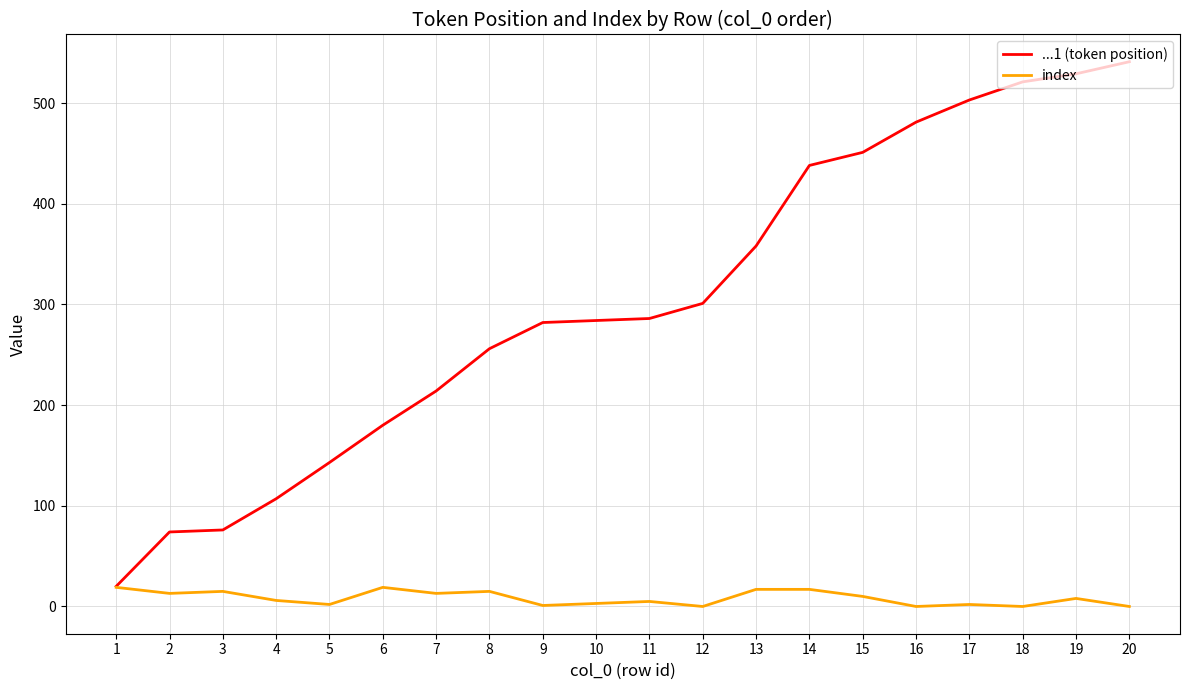

The value of ...1 (token position) at 1 is 20. True or false?

True